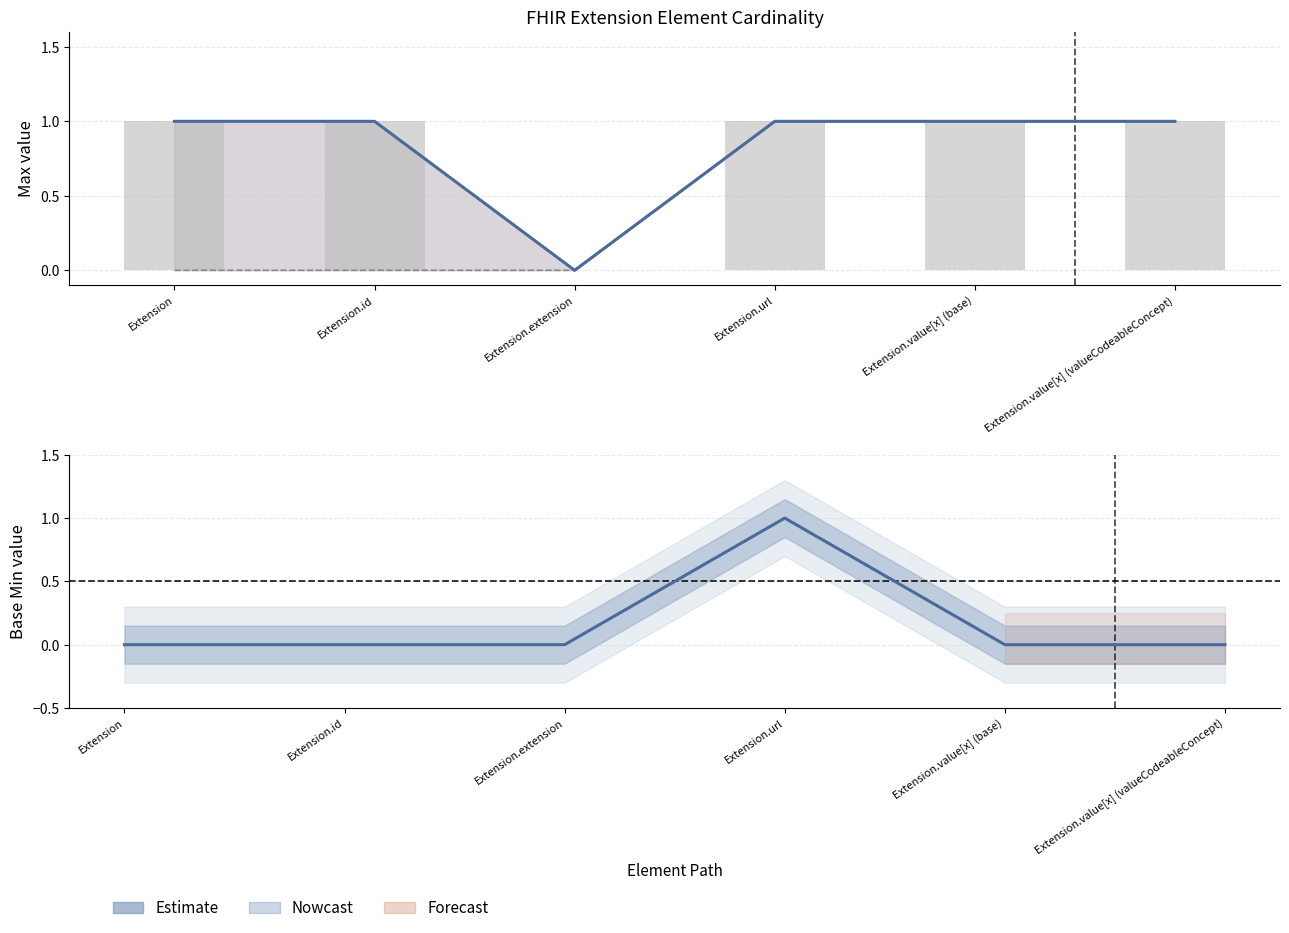

What is the greatest value displayed?

1